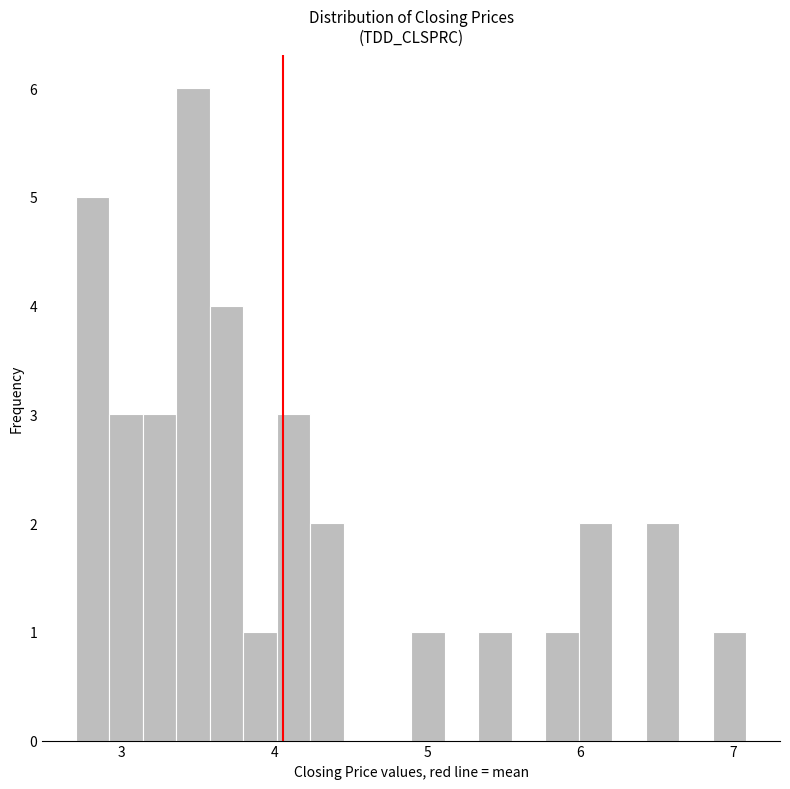

Around what value on the x-axis is the tallest bar? Give the approximate position of its centre, as read against the axis.

3.5